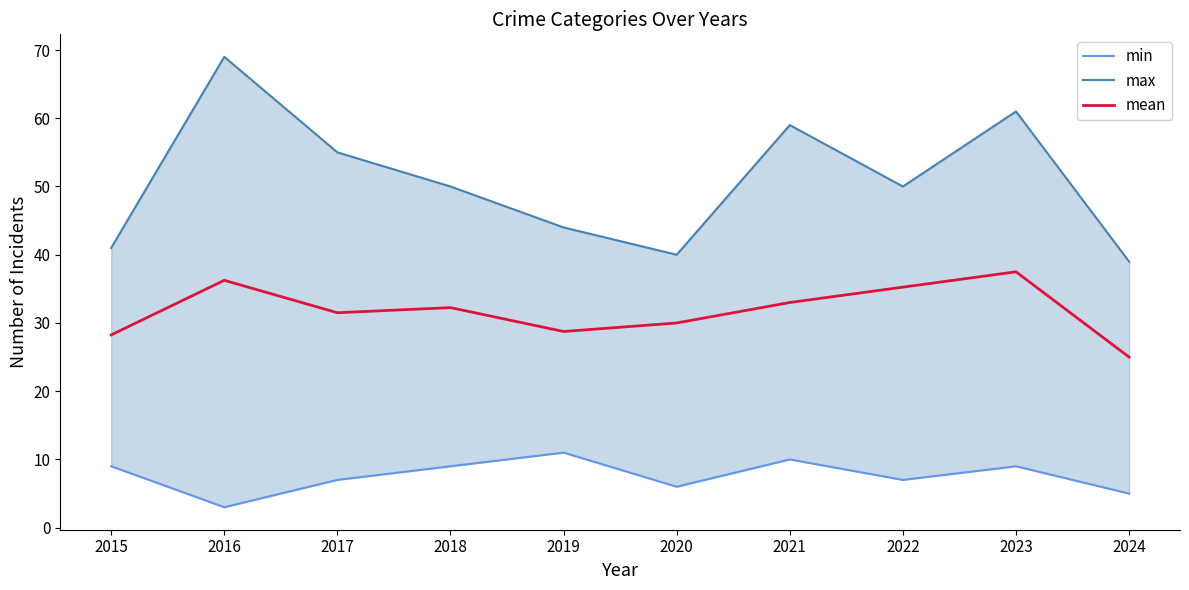

Which series has the largest total across all categories?

max